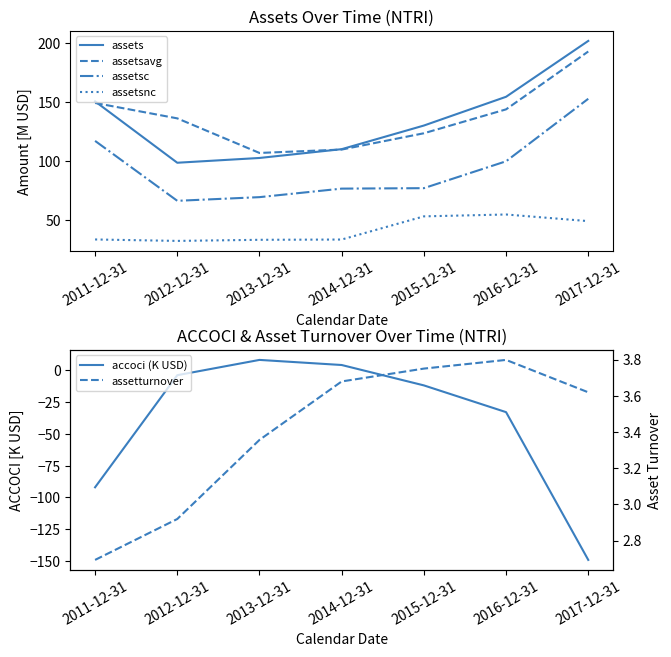

Is the value of assetturnover at 2017-12-31 greater than the value of assetsavg at 2015-12-31?

No